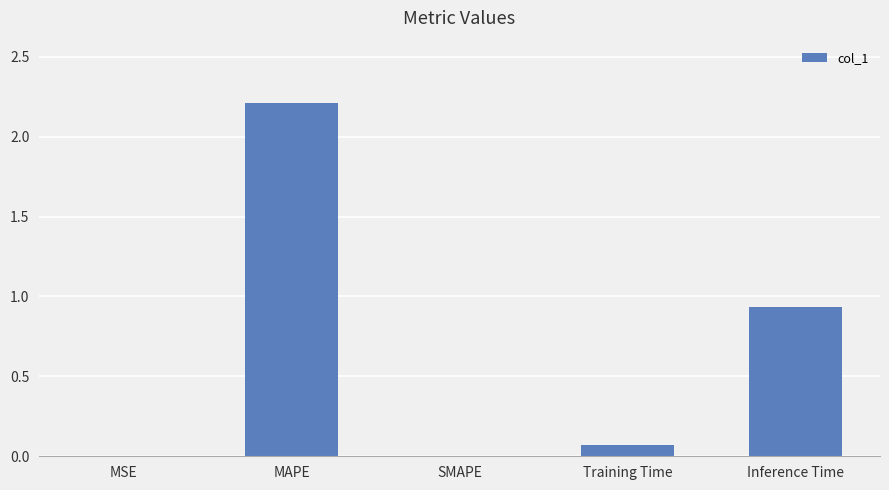

What is the maximum value shown in the chart?

2.2